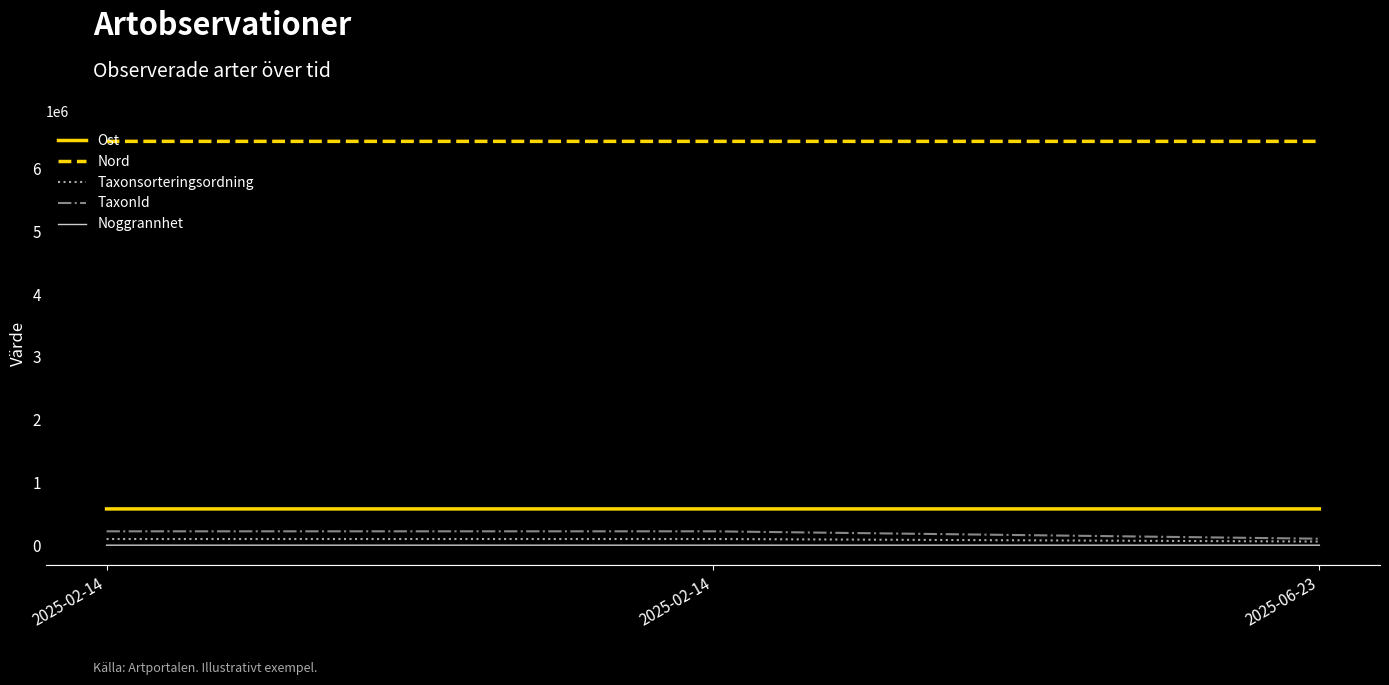

The value of Taxonsorteringsordning at 2025-02-14 is 98365. True or false?

True